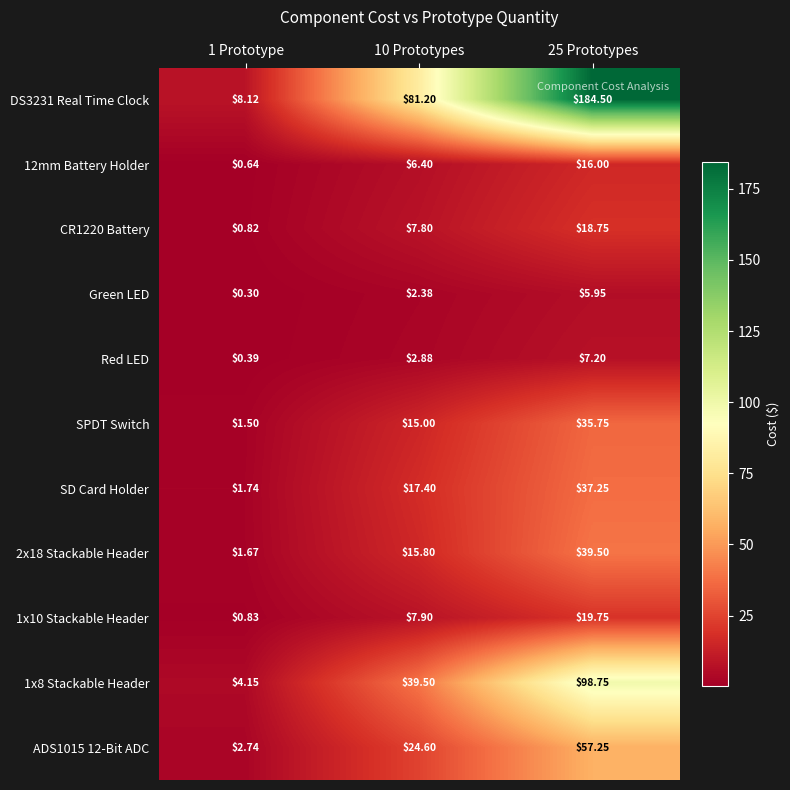

Which series has the widest spread of values?

DS3231 Real Time Clock